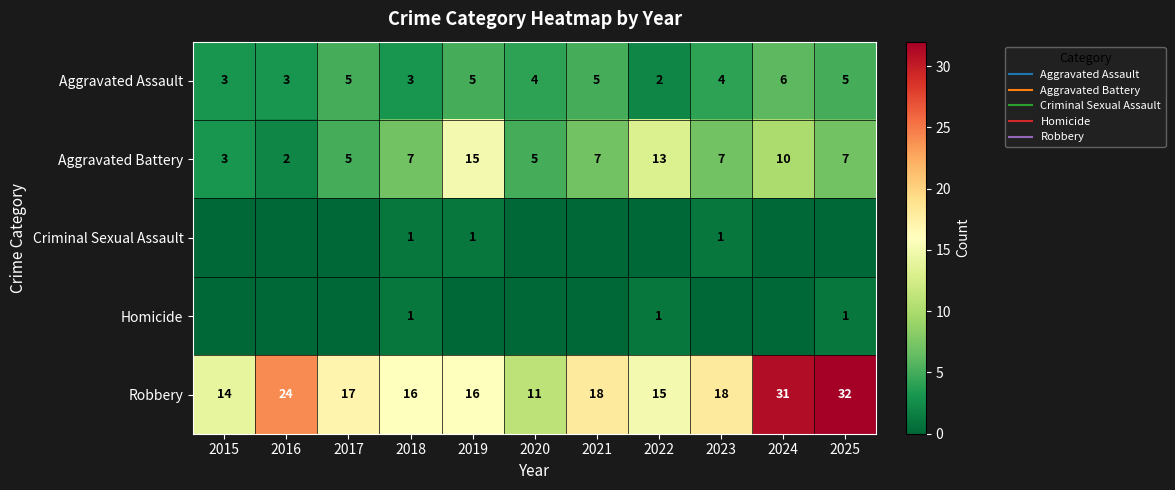

What is the difference between the maximum and minimum values in the Aggravated Assault series?

4